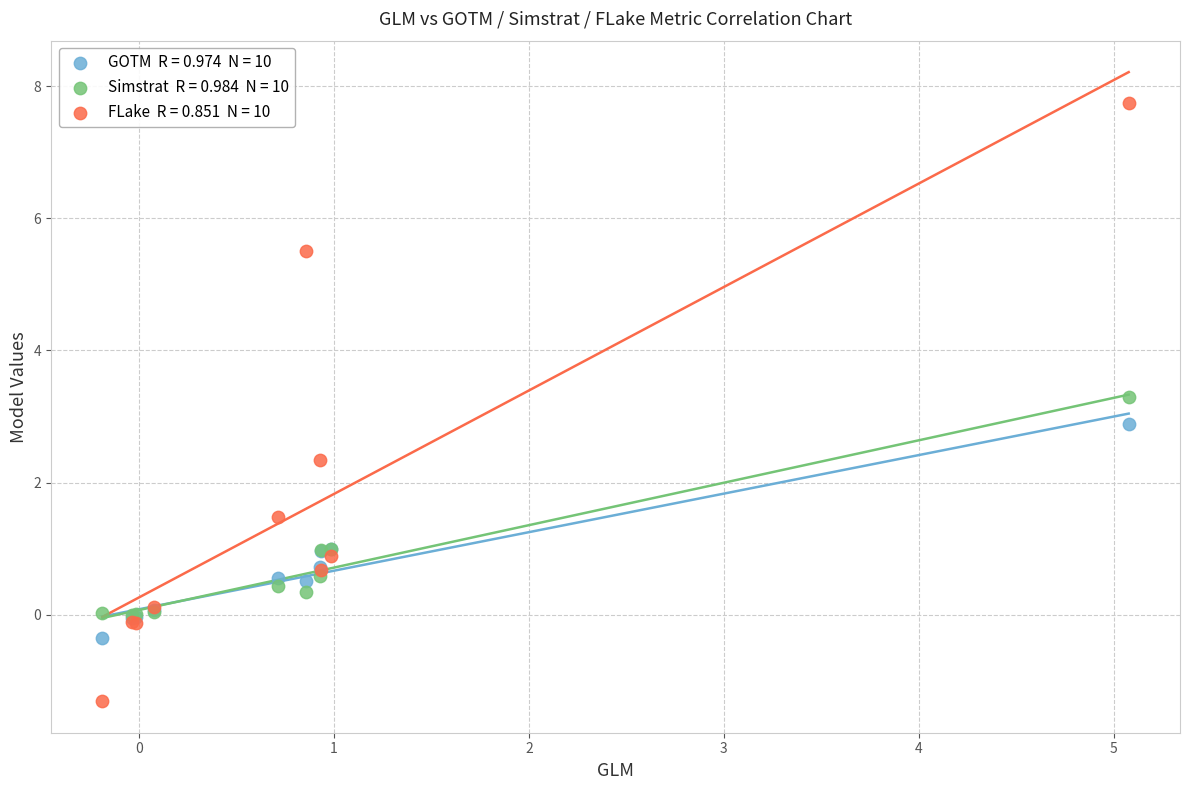

Across all series, what Y value is closest to 3?

2.9